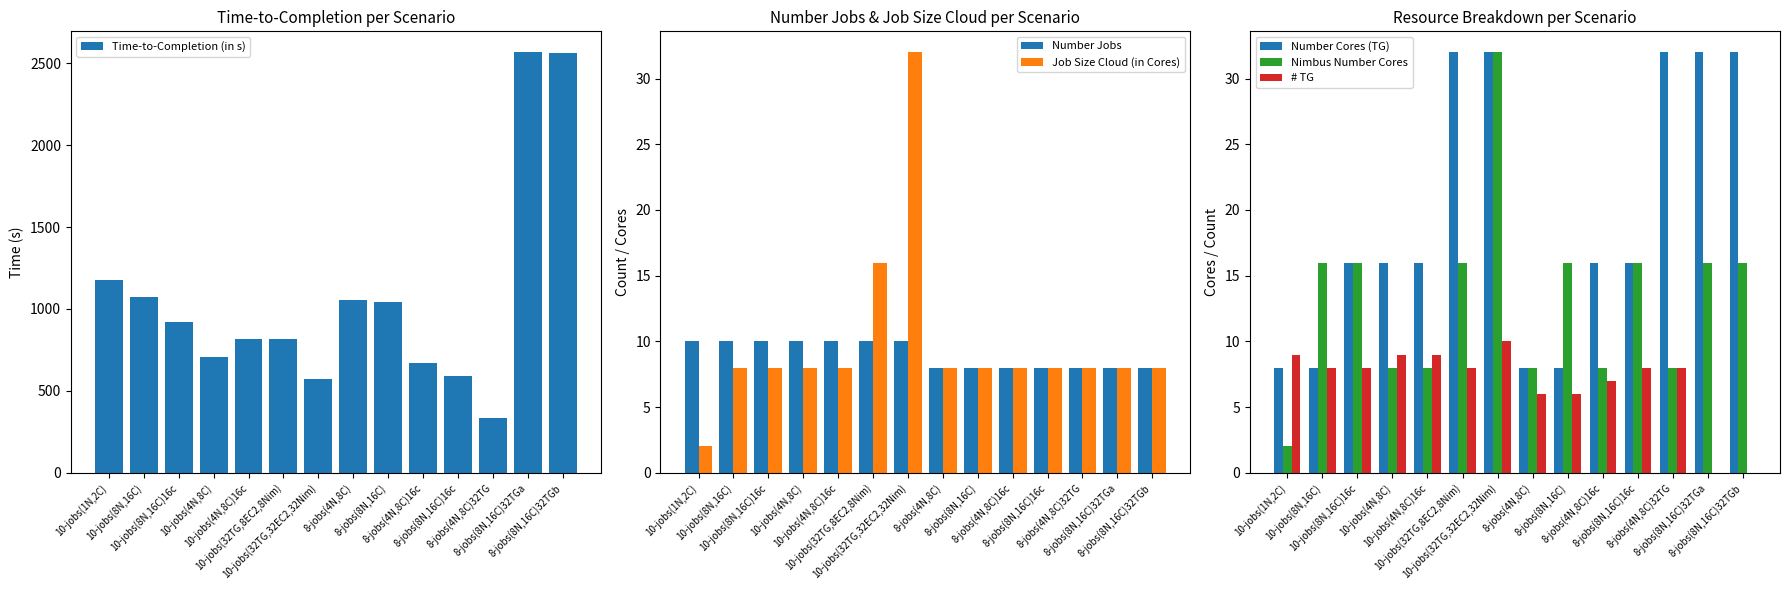

How many Number Cores (TG) values are between 8 and 32?

14